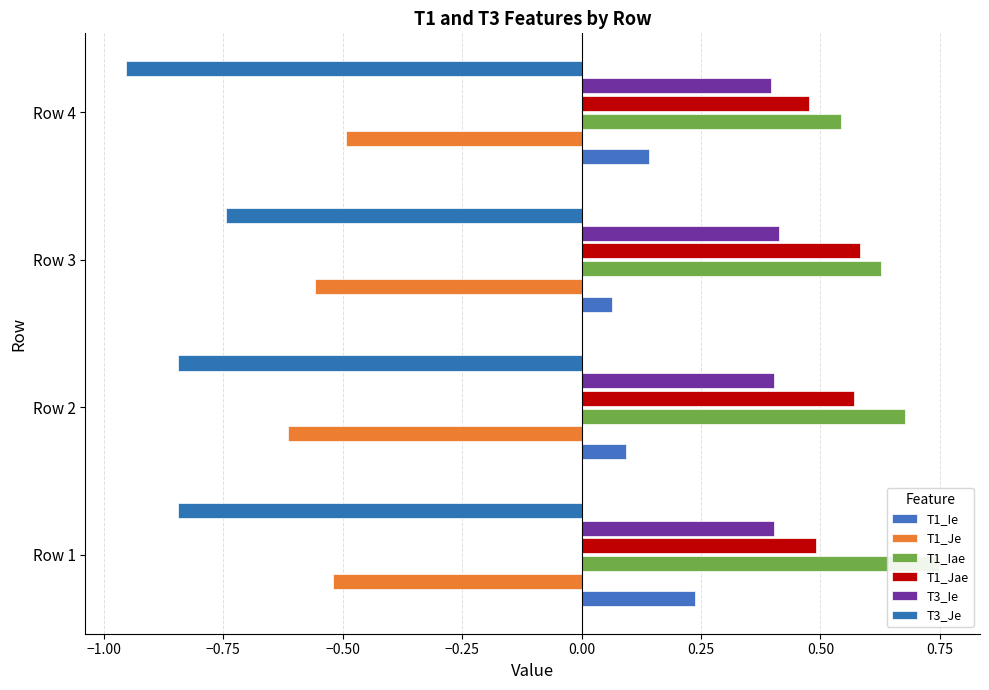

Does the chart contain stacked bars?

No